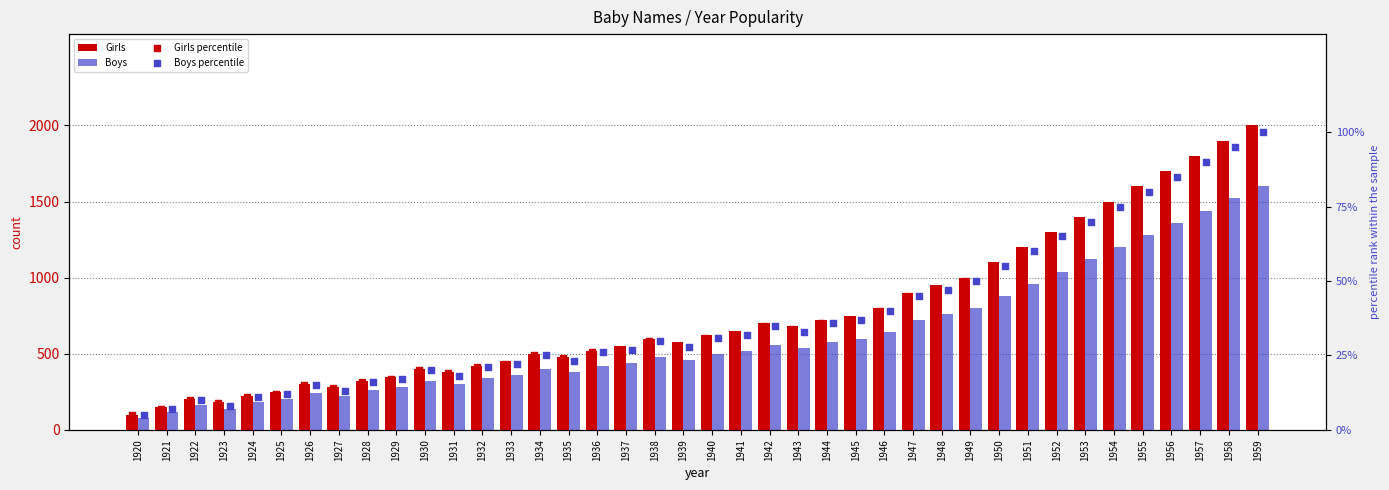

Which series has the widest spread of Y values?

Girls